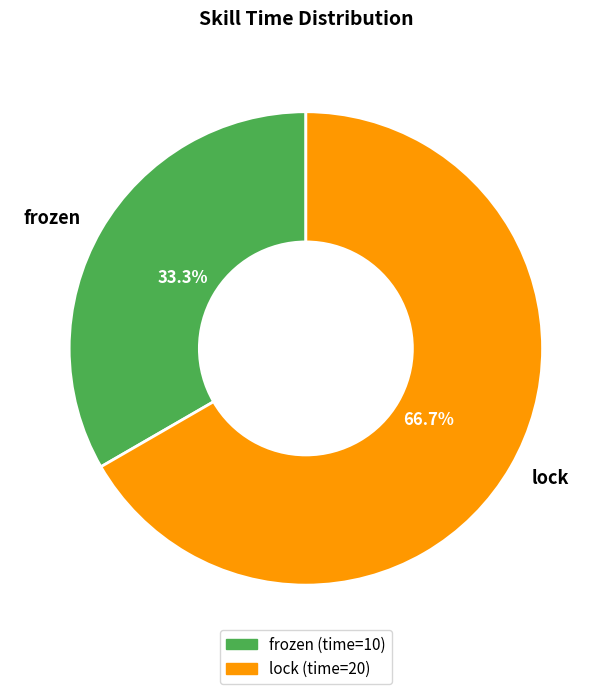

What is the majority slice?

lock